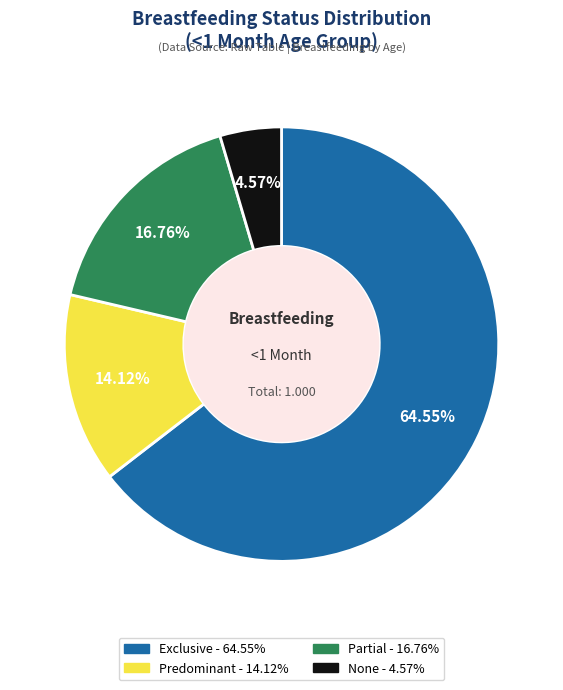

To the nearest percent, what is the combined percentage of Exclusive and Predominant?

79%